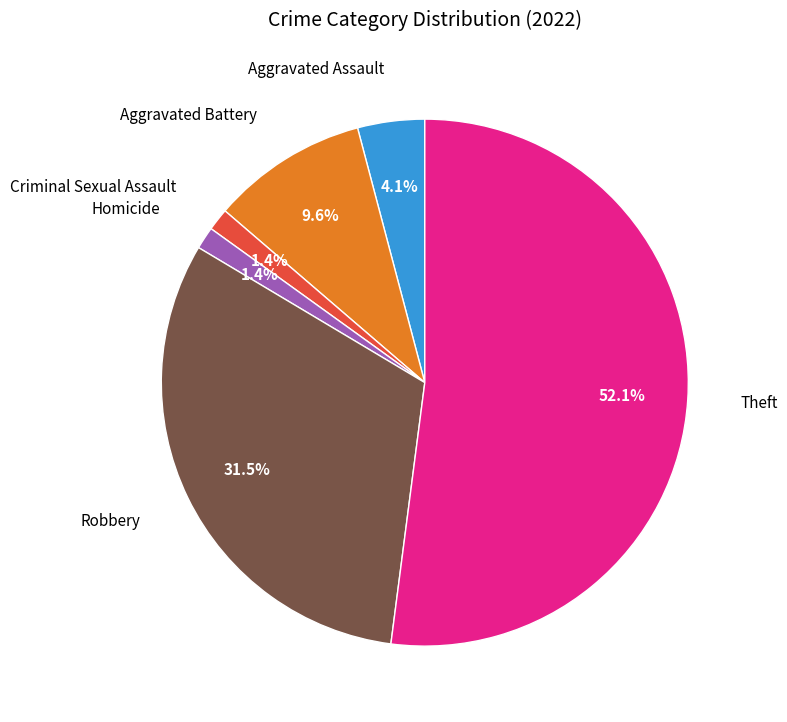

Is there a majority slice in this chart?

Yes